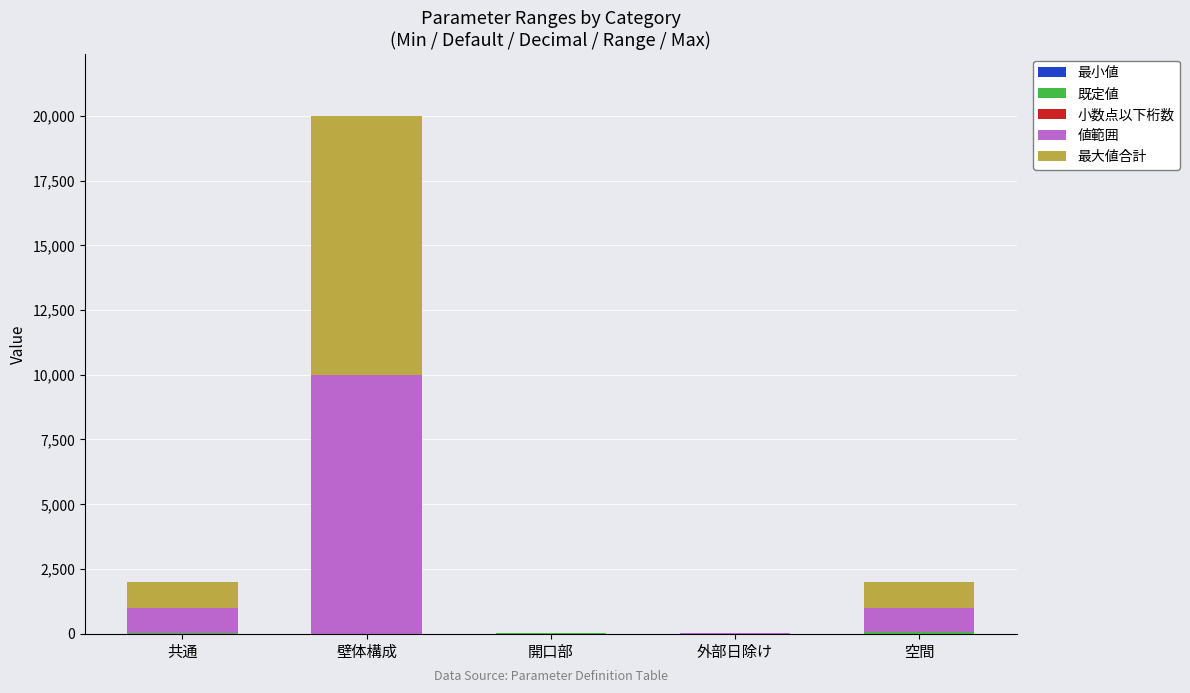

Which has a higher value, 壁体構成 or 空間?

壁体構成